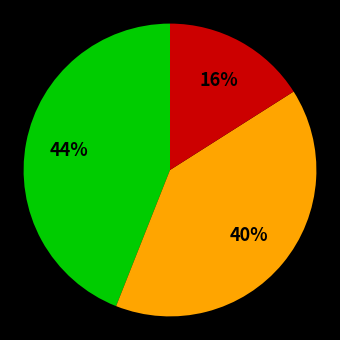

Is there a majority slice in this chart?

No